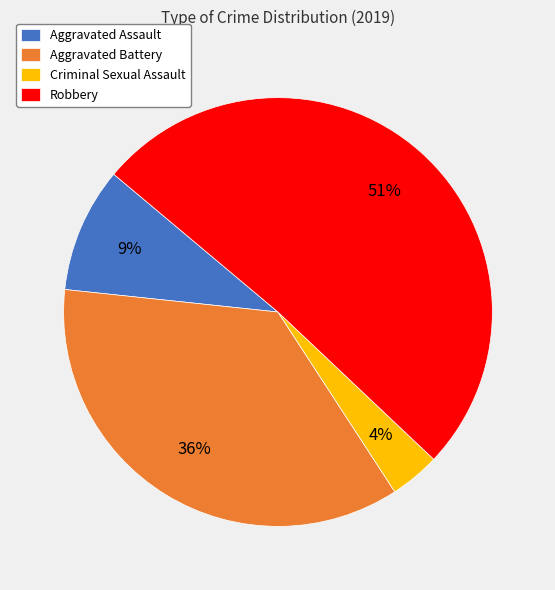

Which category has the biggest portion of the pie?

Robbery